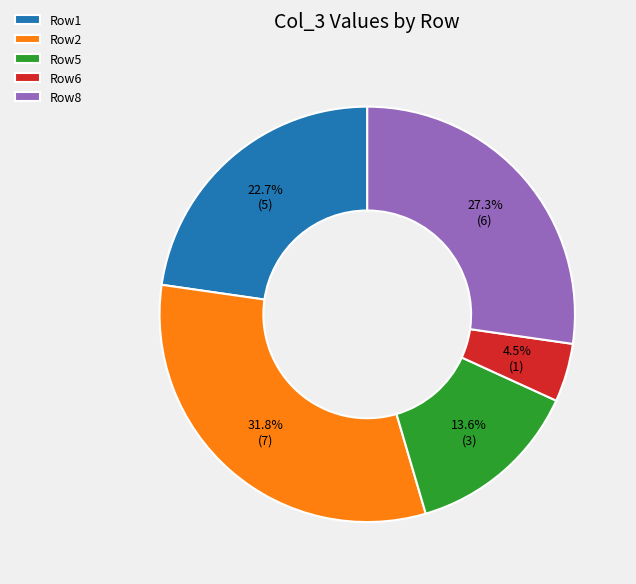

What is the smallest slice in the pie chart?

Row6